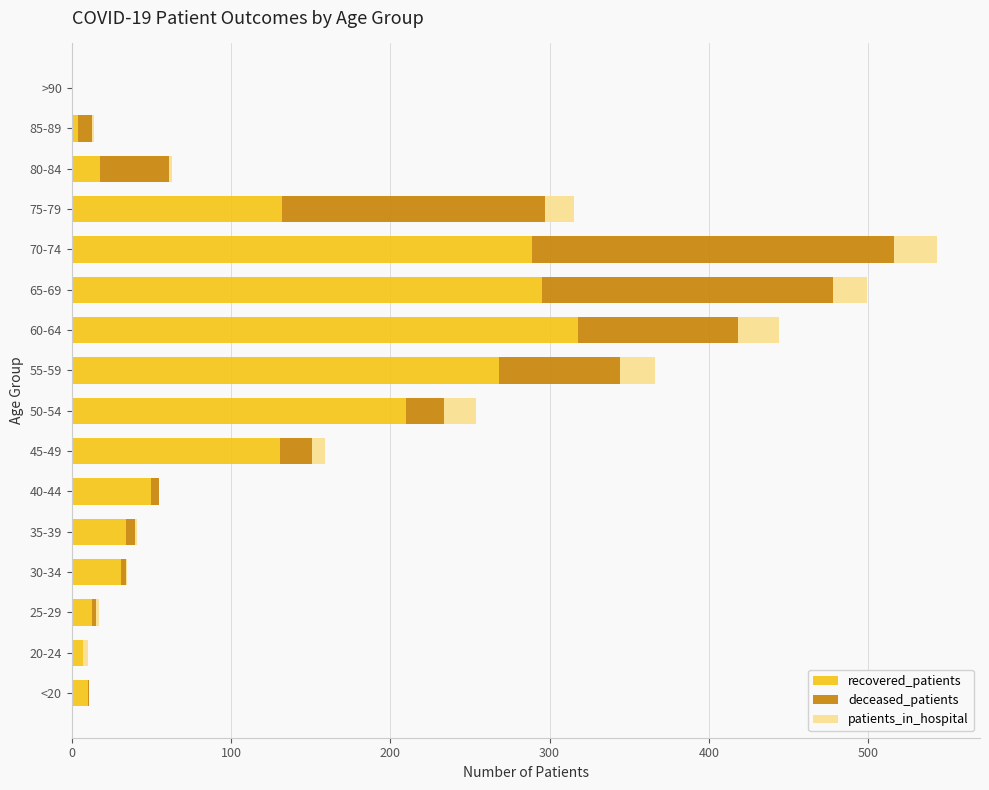

What is the total value across all series at 65-69?

499